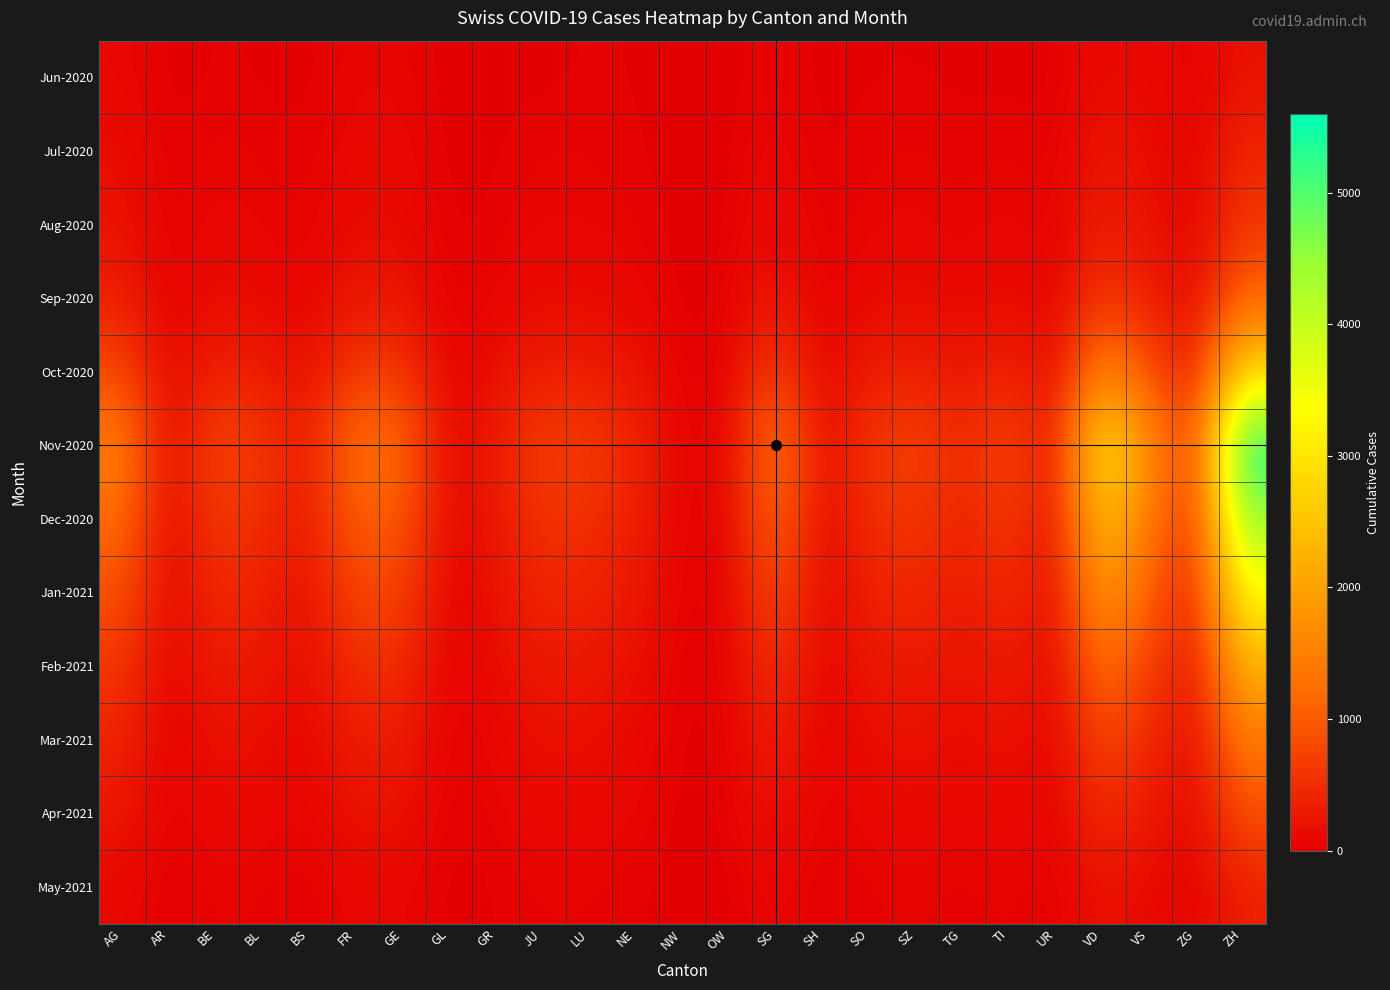

Rank the series at AR from highest to lowest value.

Nov-2020, Dec-2020, Jan-2021, Oct-2020, Feb-2021, Mar-2021, Sep-2020, Apr-2021, Aug-2020, Jul-2020, May-2021, Jun-2020